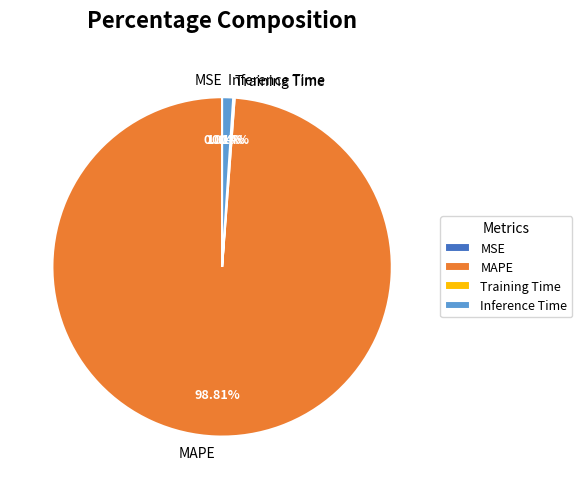

Does MAPE account for over 50% of the chart?

Yes